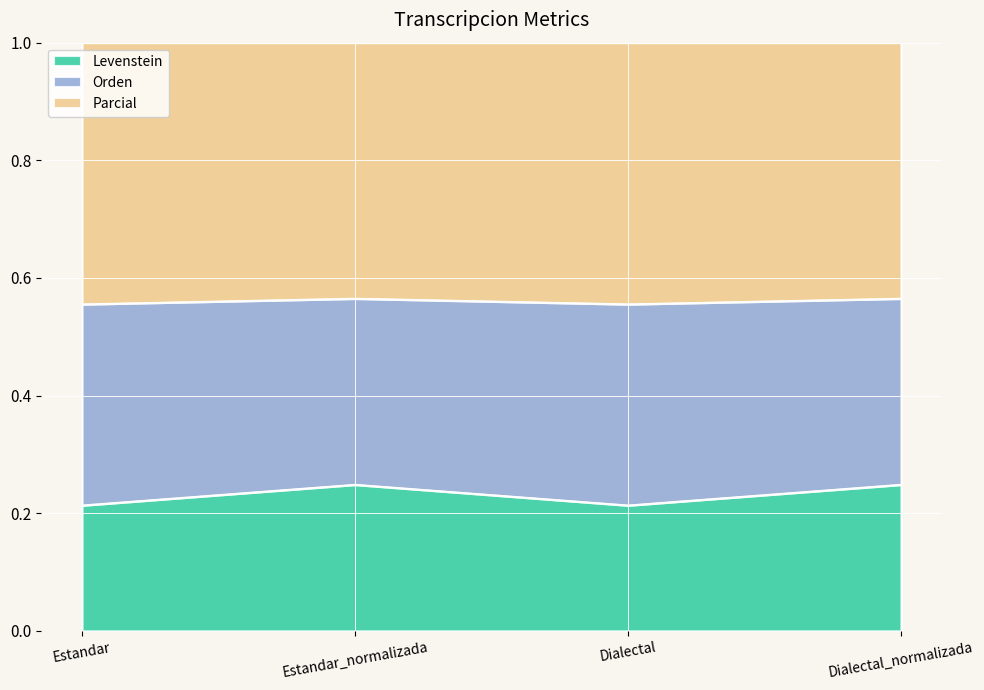

True or false: Parcial and Levenstein intersect in this chart.

False